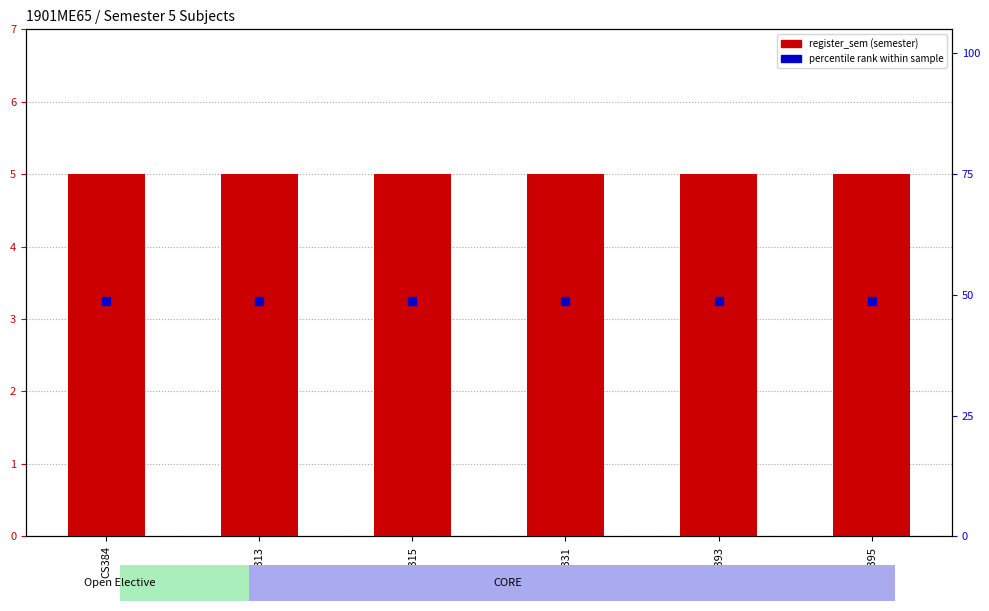

At which category is the sum across all series the highest?

CS384